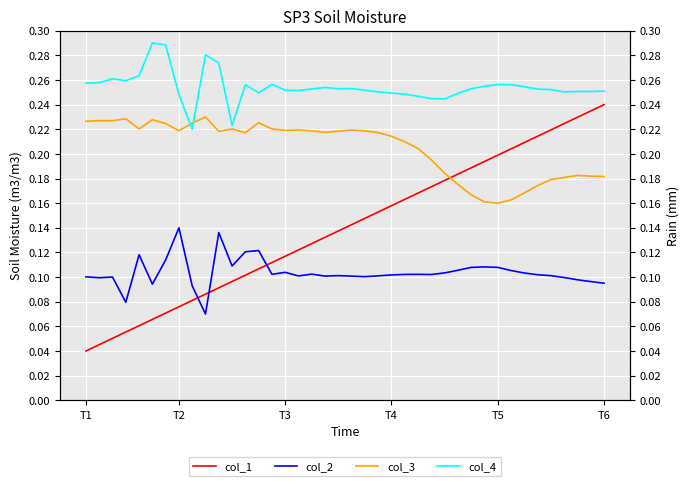

Is the value of col_2 at 22 greater than the value of col_3 at 37?

No